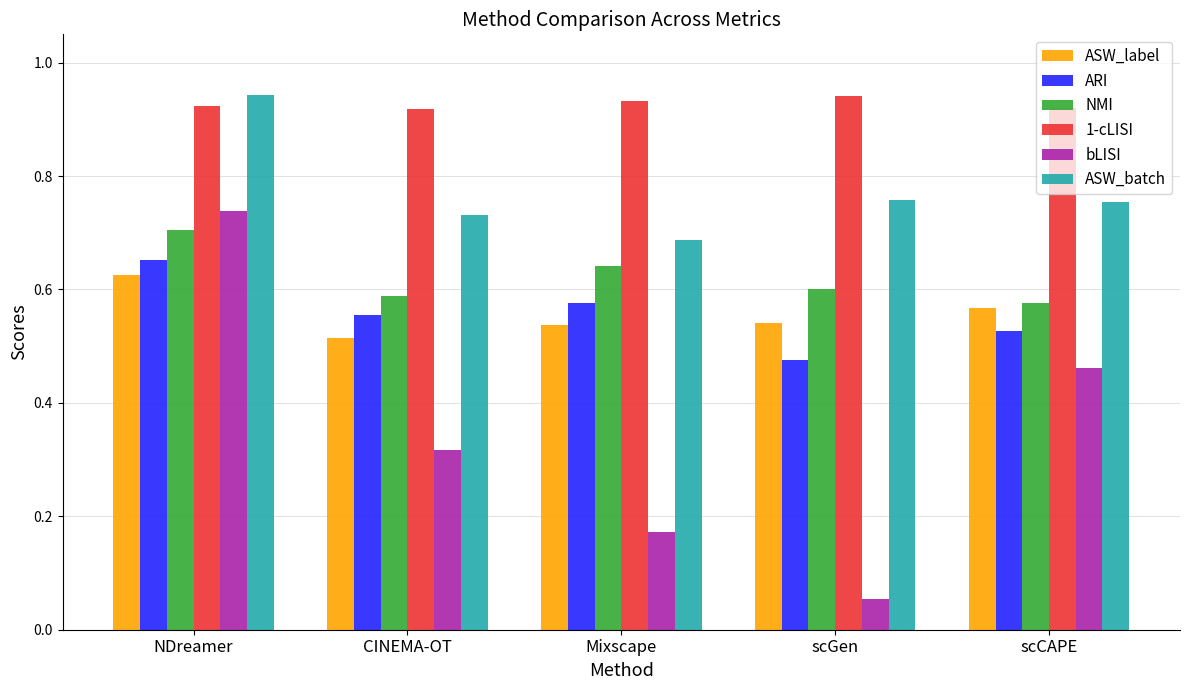

Which series has the widest spread of values?

bLISI